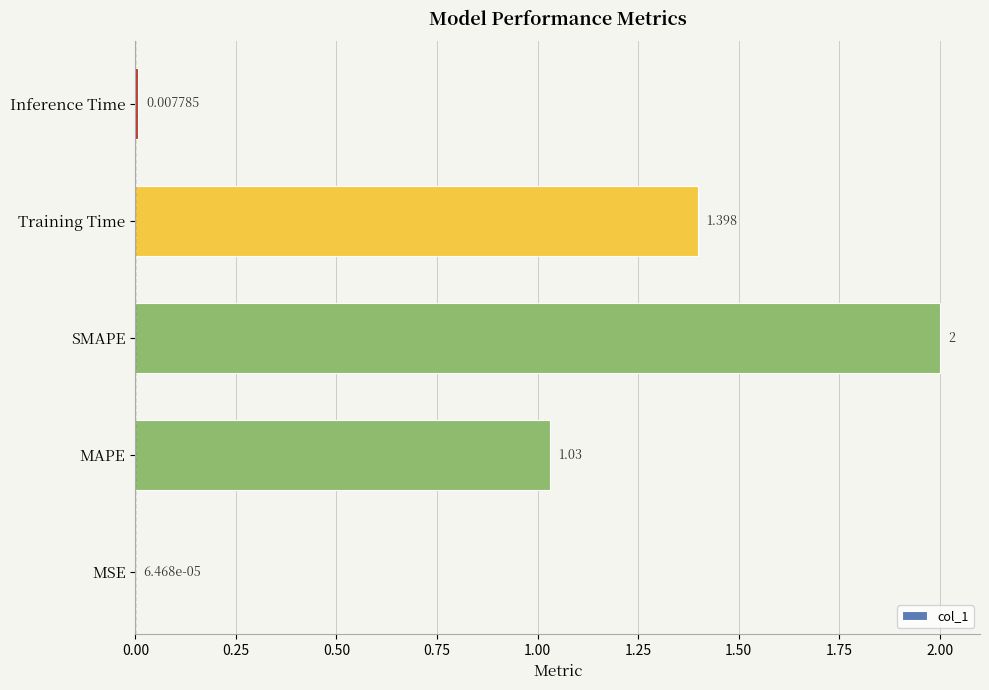

What is the sum of all values?

4.4